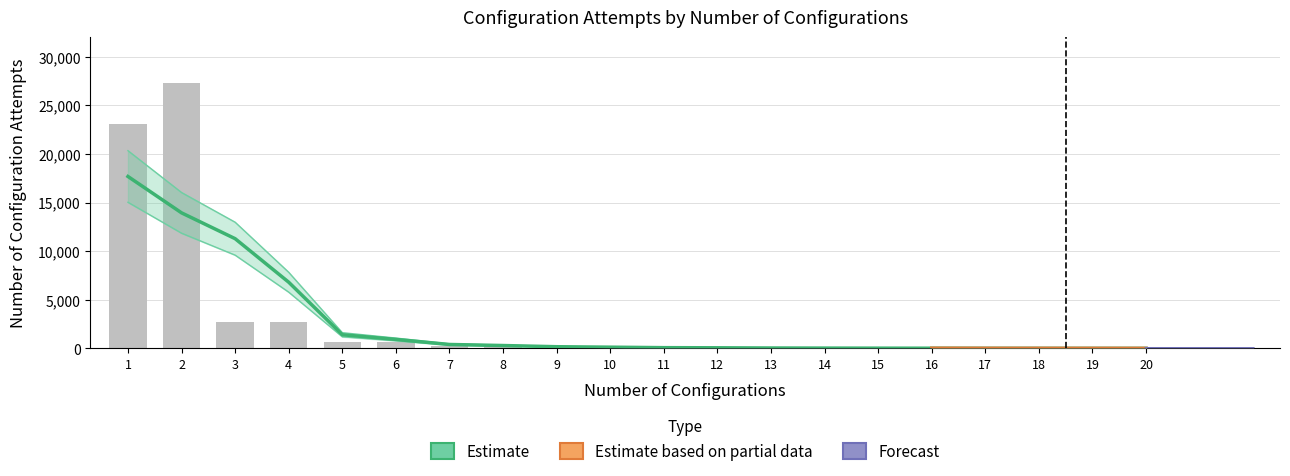

What is the approximate value at 11, to the nearest 100?

100